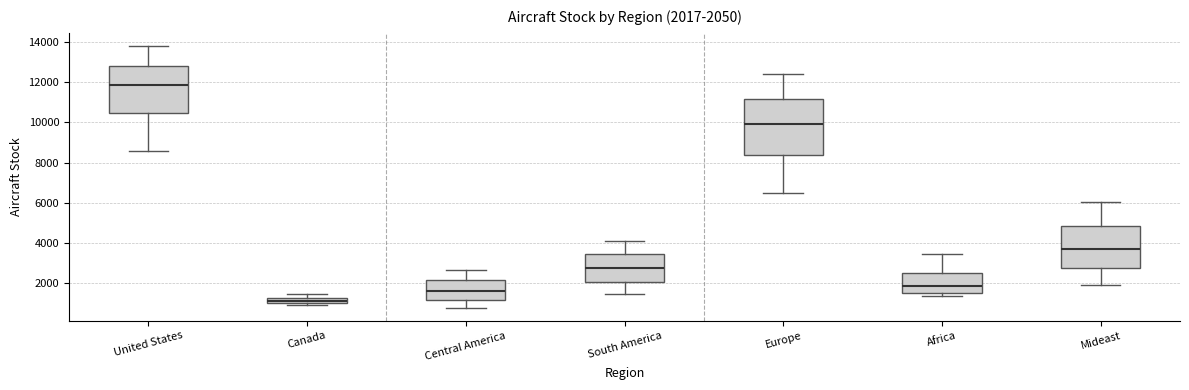

Which box's median line is the lowest?

Canada